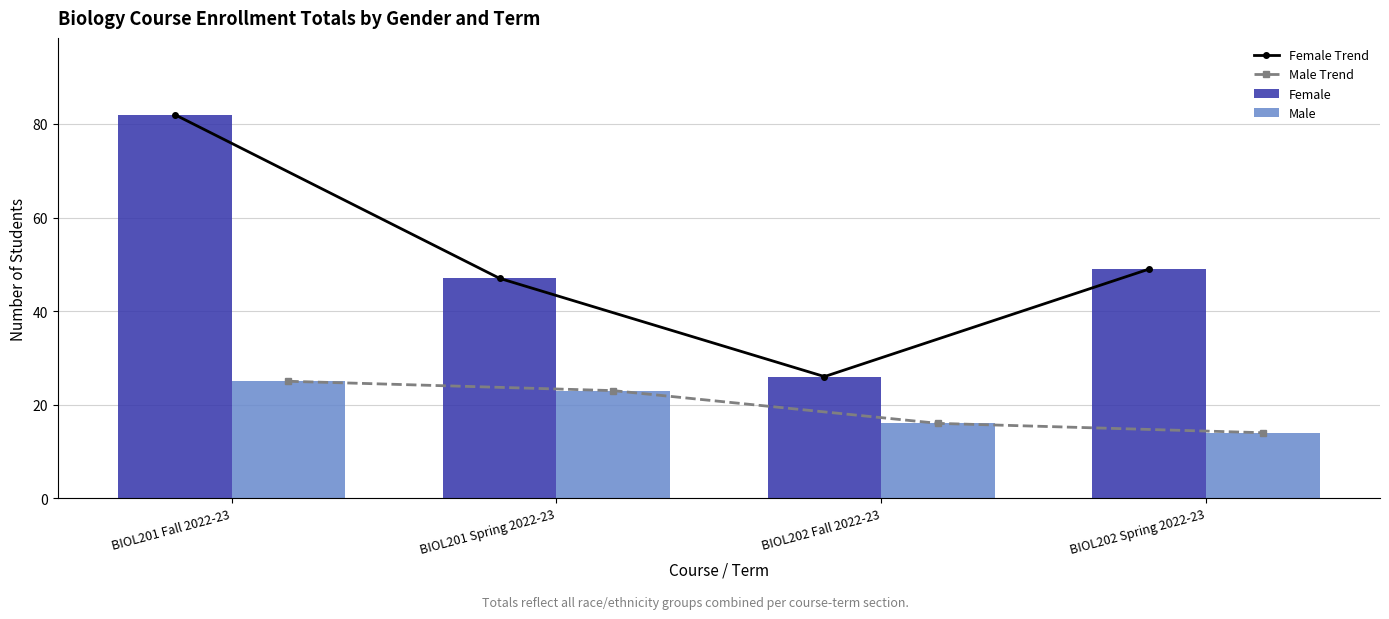

Reading left to right, transcribe all the data shown in this chart.

Female Trend: 82	47	26	49
Male Trend: 25	23	16	14
Female: 82	47	26	49
Male: 25	23	16	14